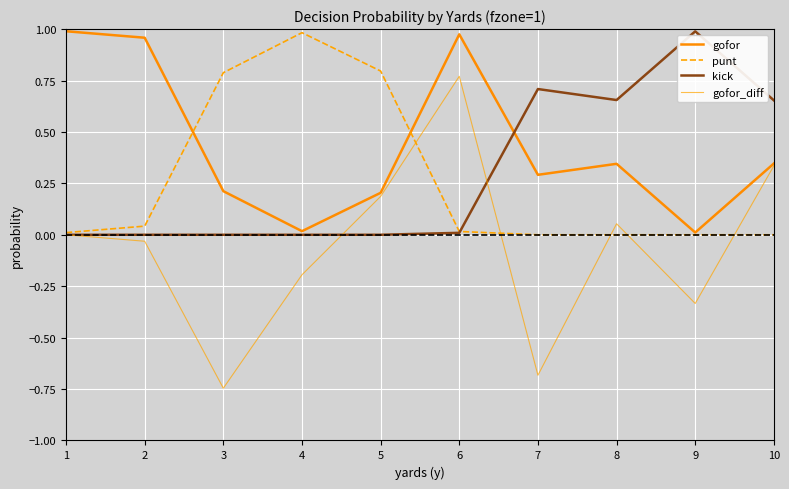

Does the chart display data point markers on the line(s)?

No